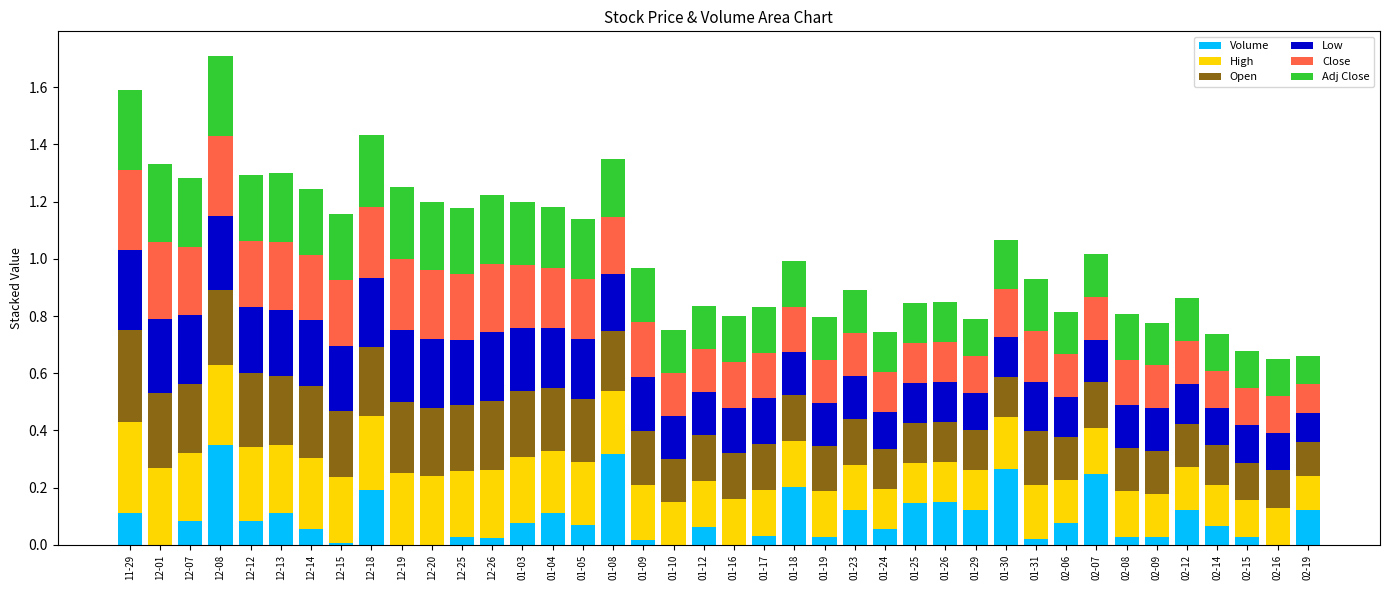

What are all the series names shown in the legend?

Volume, High, Open, Low, Close, Adj Close